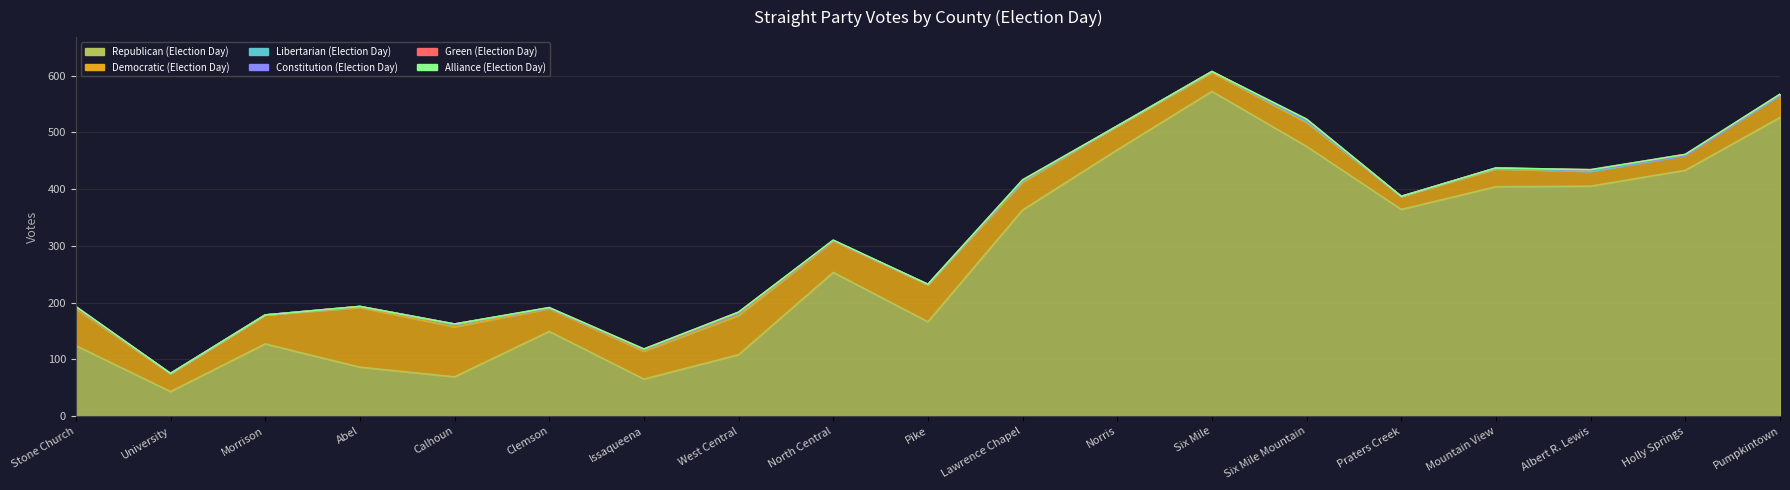

True or false: Republican (Election Day) has more than 0 interior local peaks.

True